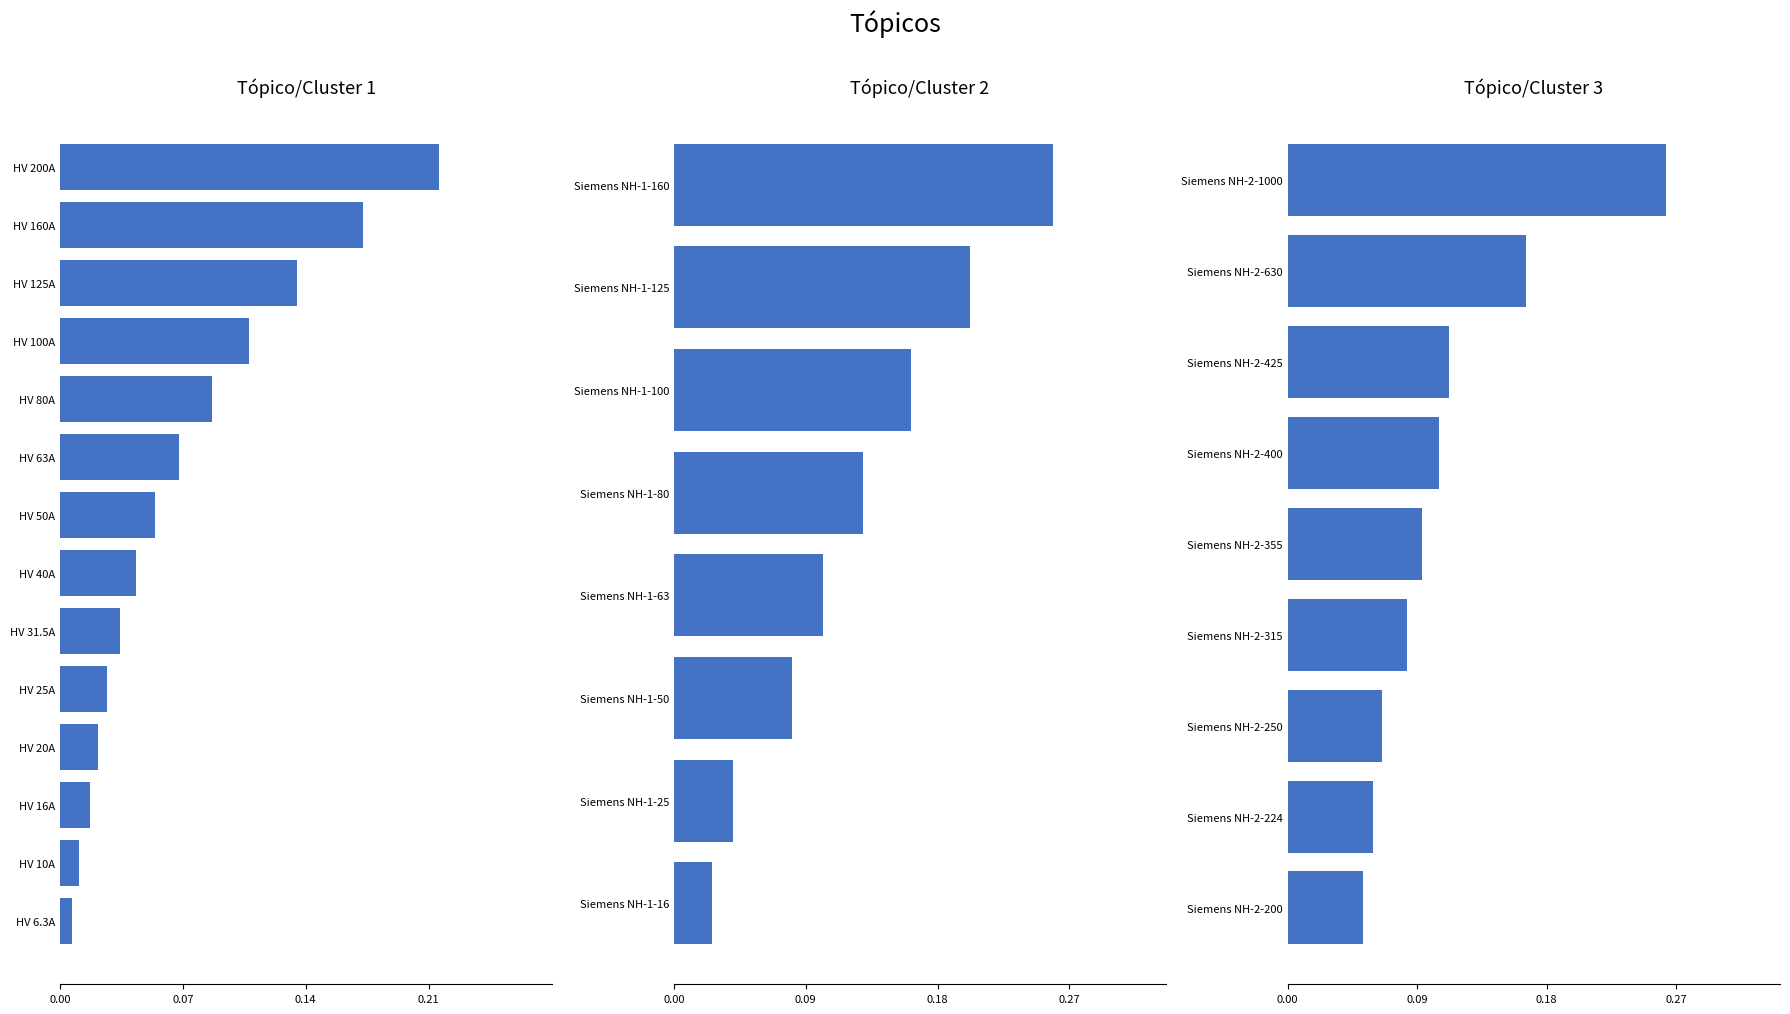

The value at HV 25A is 0.0. True or false?

False